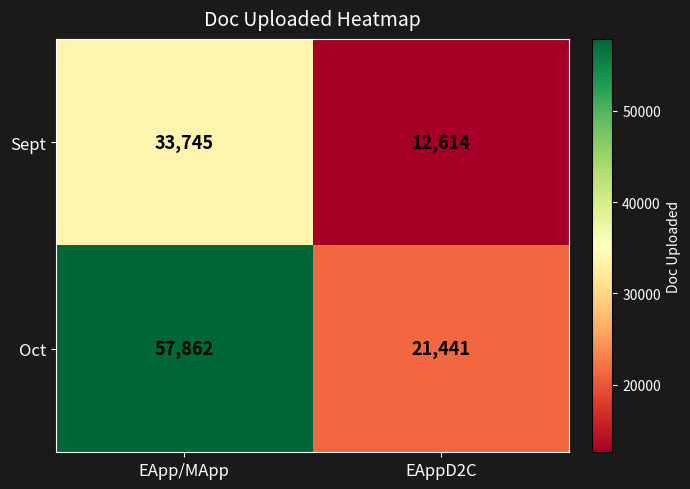

How many data points does each series have?

2